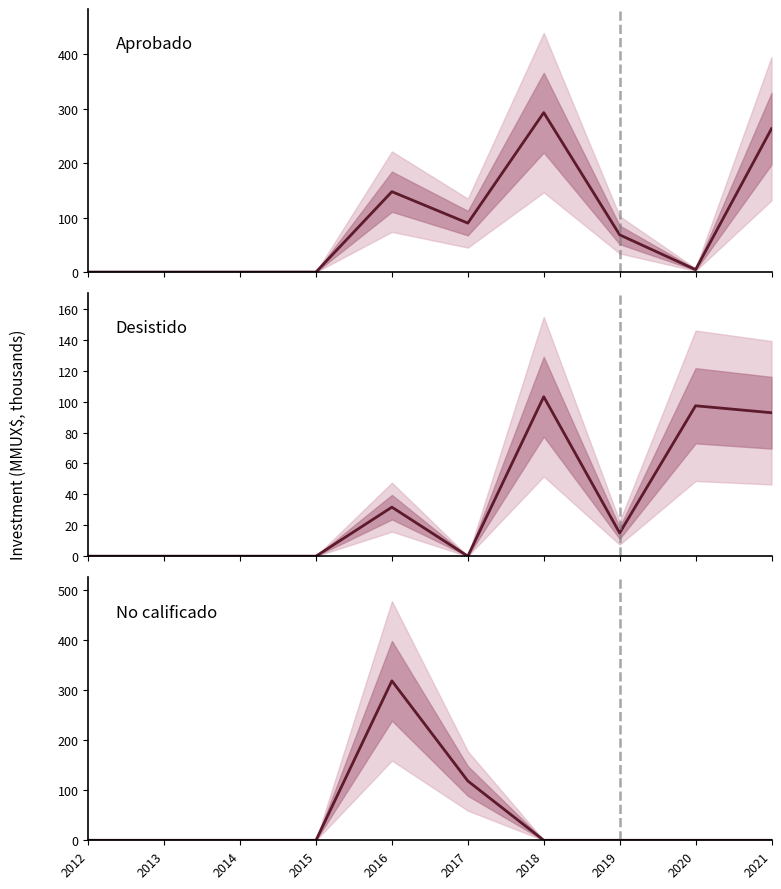

At which category does Aprobado reach its first local valley?

2017